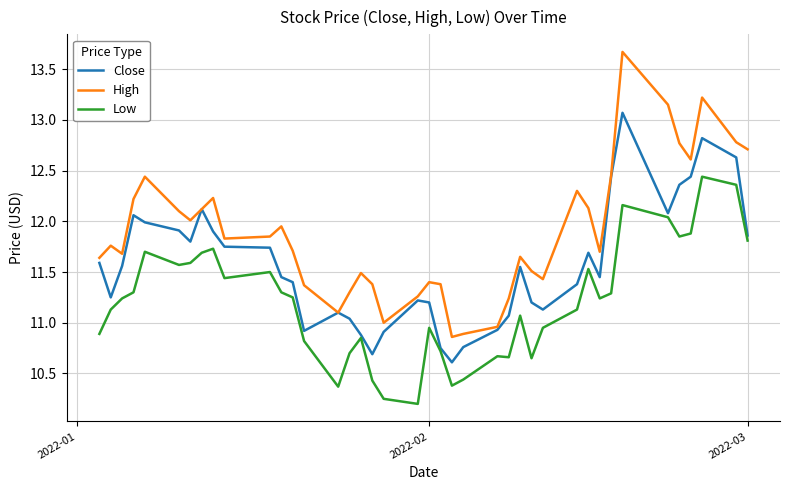

What is the difference between the second highest and minimum values in the Low series?

2.2